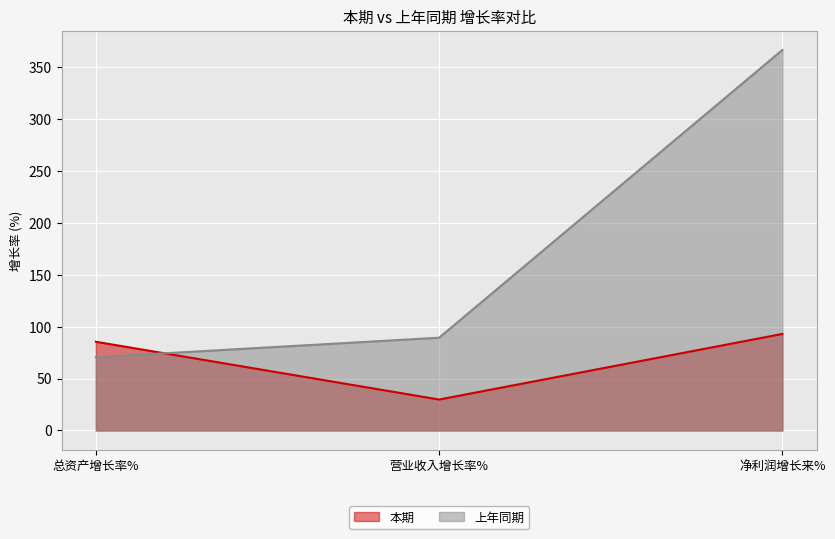

How many lines are shown in the chart?

2